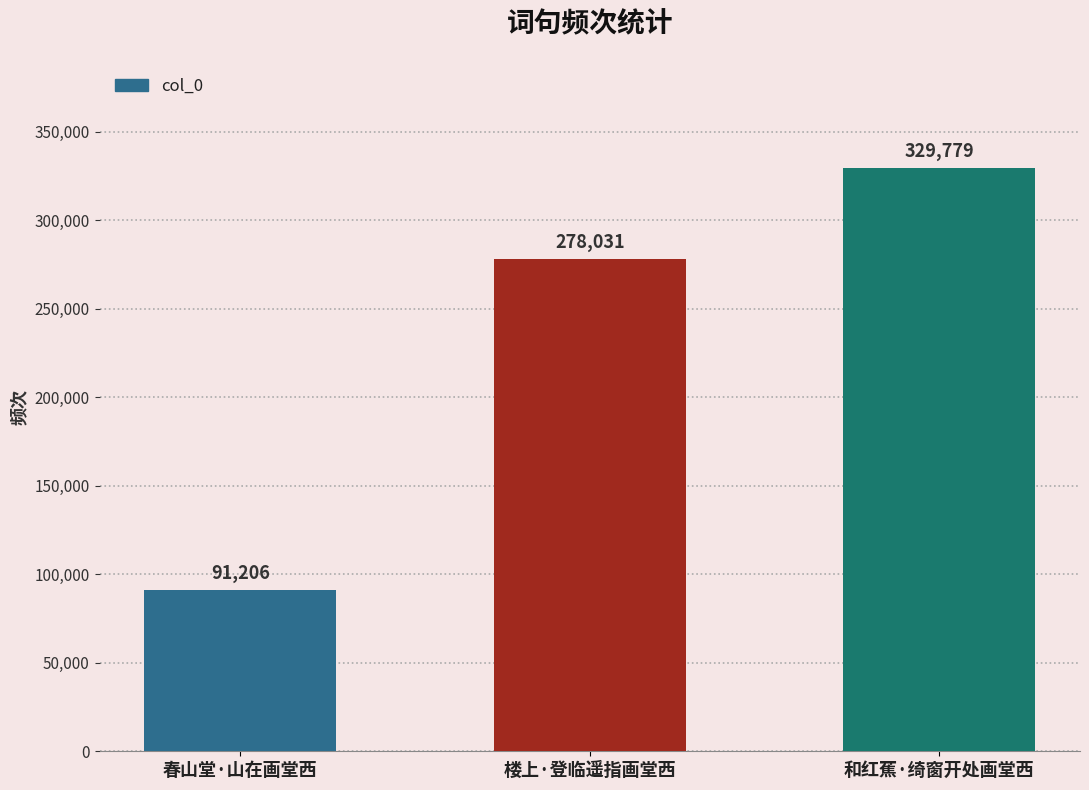

Reading right to left, extract all data points from this chart.

329779	278031	91206